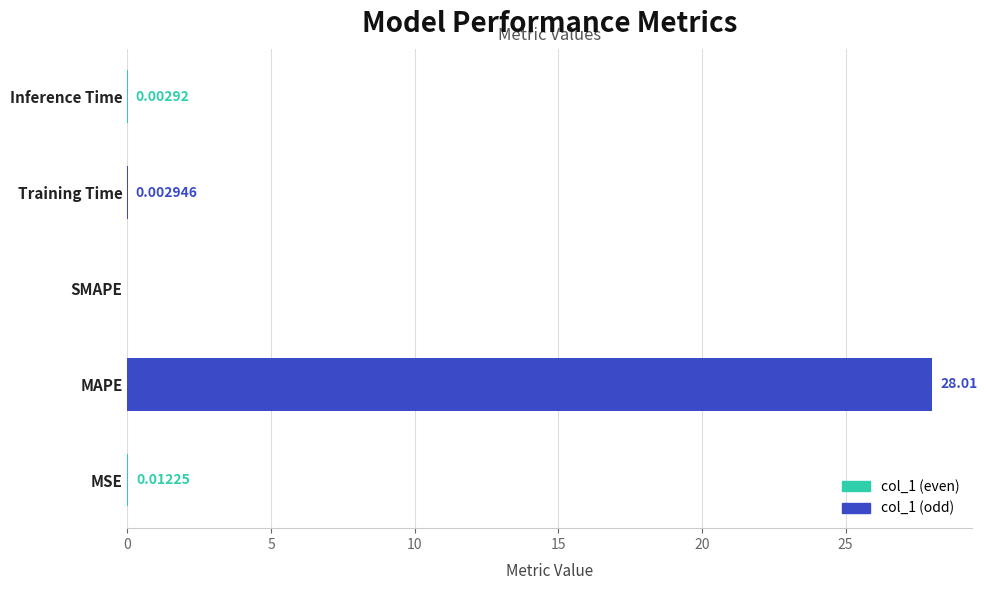

At which label is the value closest to 14?

MSE